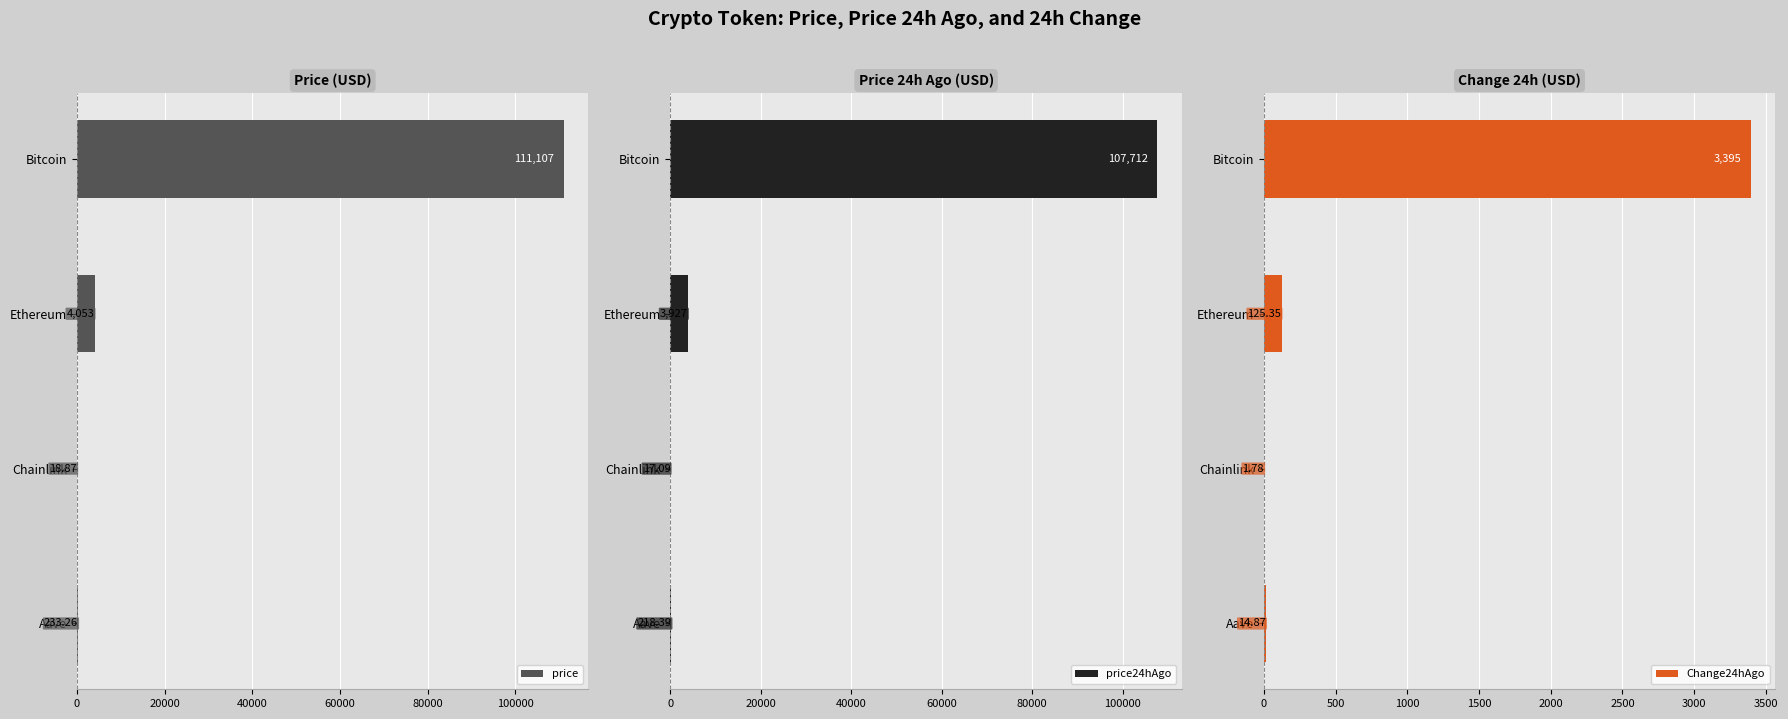

What are all the series names shown in the legend?

price, price24hAgo, Change24hAgo